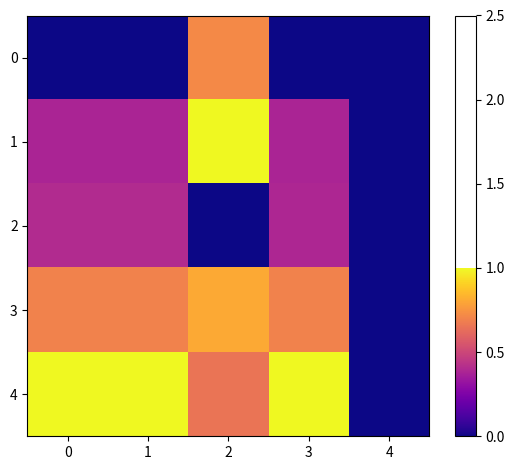

At which category is the sum across all series the highest?

2